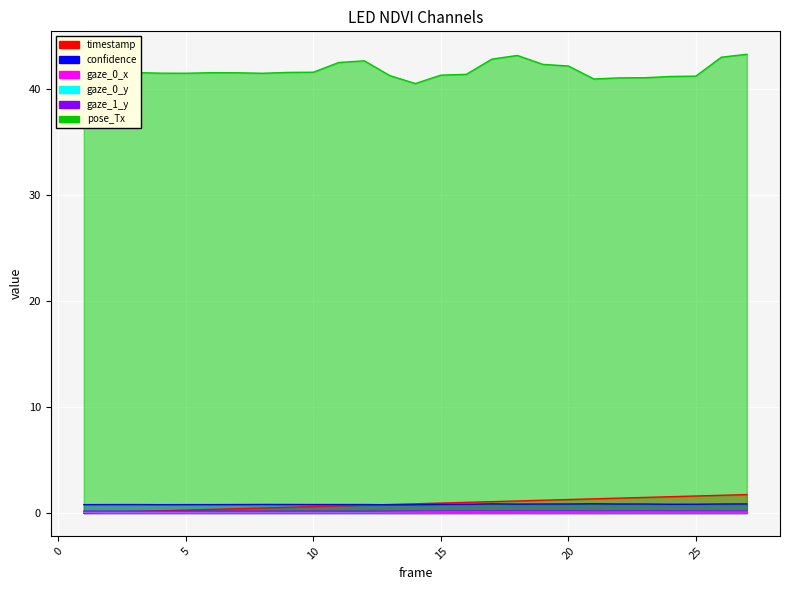

List the series in order of their peak value, highest first.

pose_Tx, timestamp, confidence, gaze_1_y, gaze_0_y, gaze_0_x